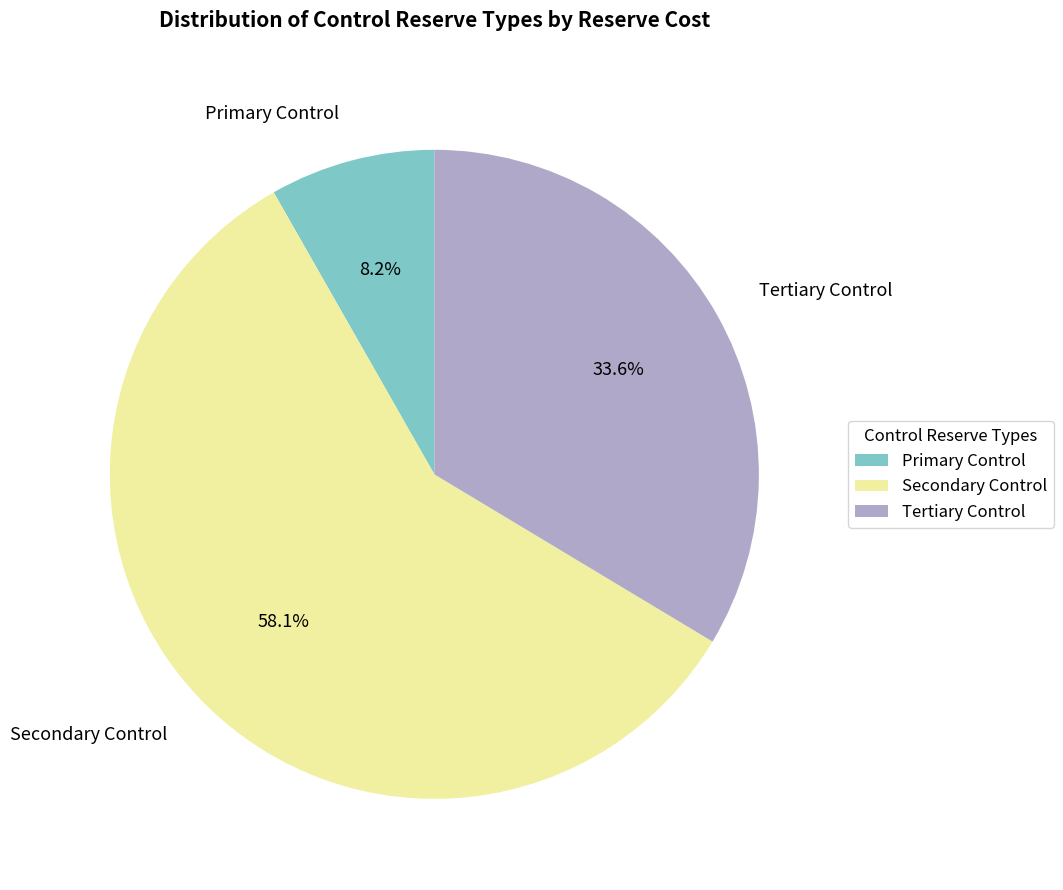

To the nearest percent, what percentage of the pie is Secondary Control?

58%